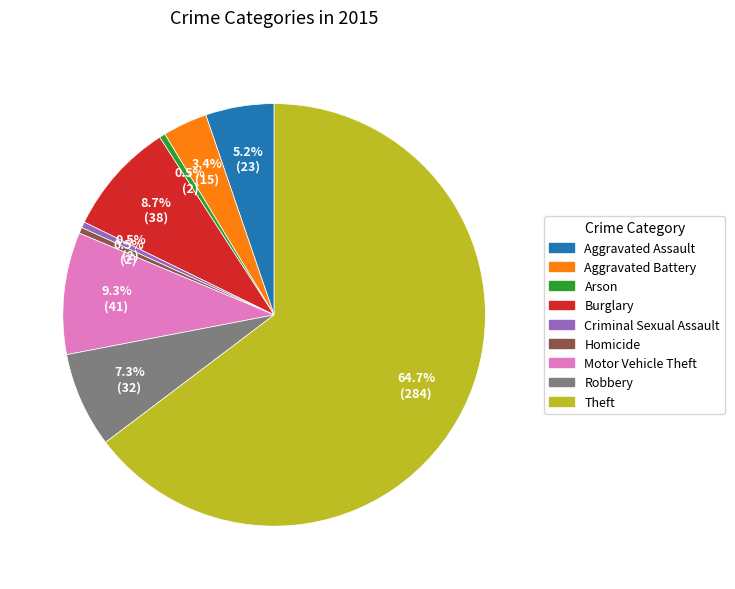

Approximately how many times larger is the value at Aggravated Assault compared to Motor Vehicle Theft?

0.6